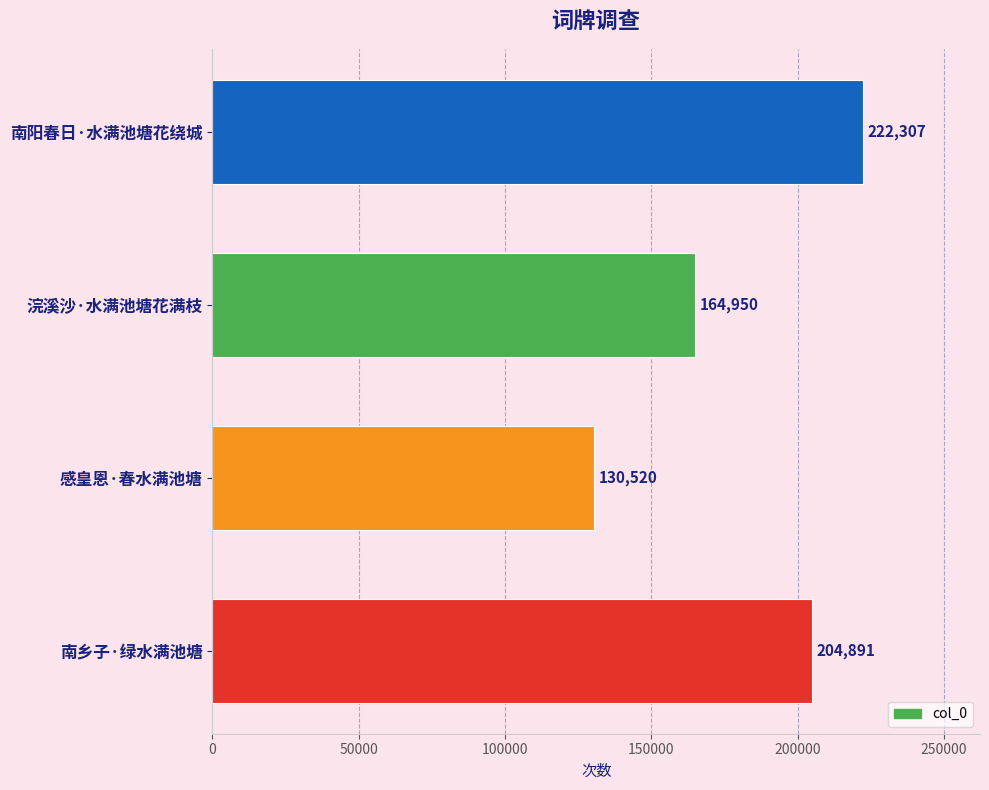

List the labels in order of value, smallest first.

感皇恩·春水满池塘, 浣溪沙·水满池塘花满枝, 南乡子·绿水满池塘, 南阳春日·水满池塘花绕城